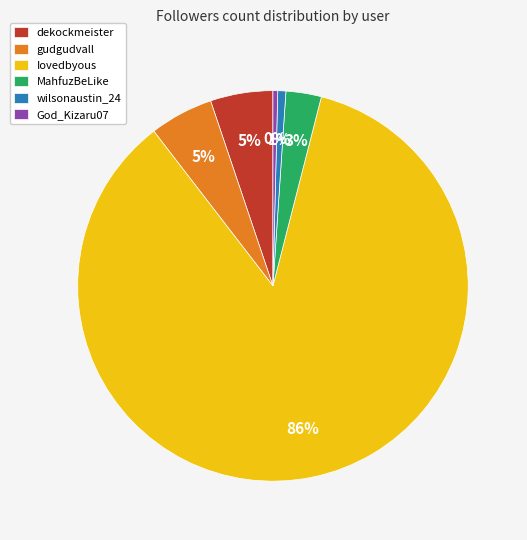

How many segments does this pie chart have?

6